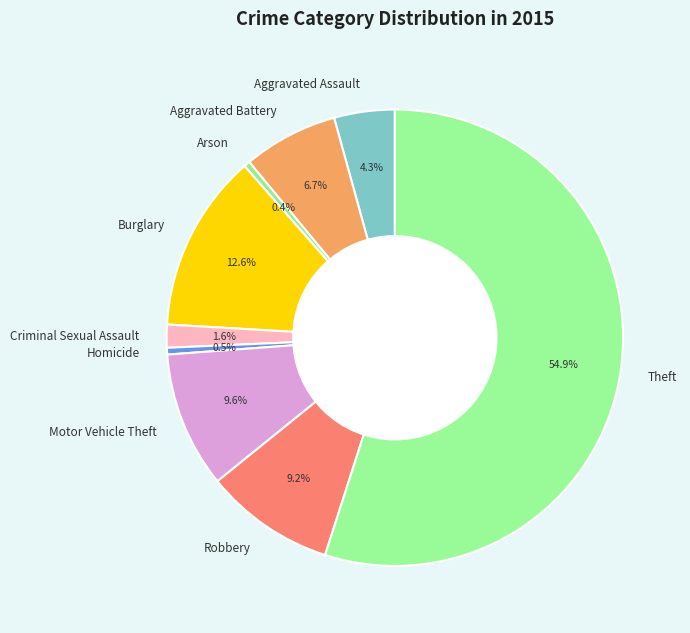

To the nearest percent, what is the average slice percentage?

11%